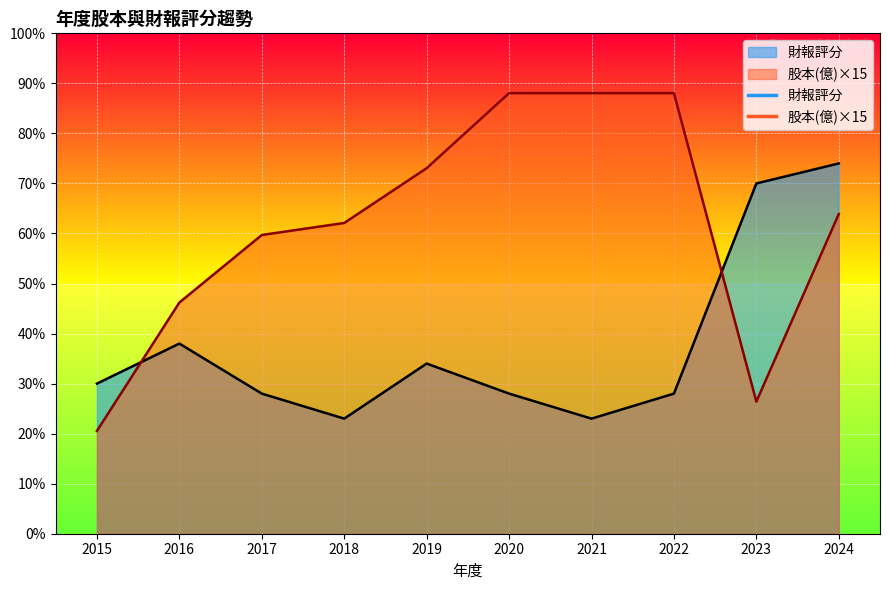

Is it true that 股本(億) equals 26.4 at 2023?

True